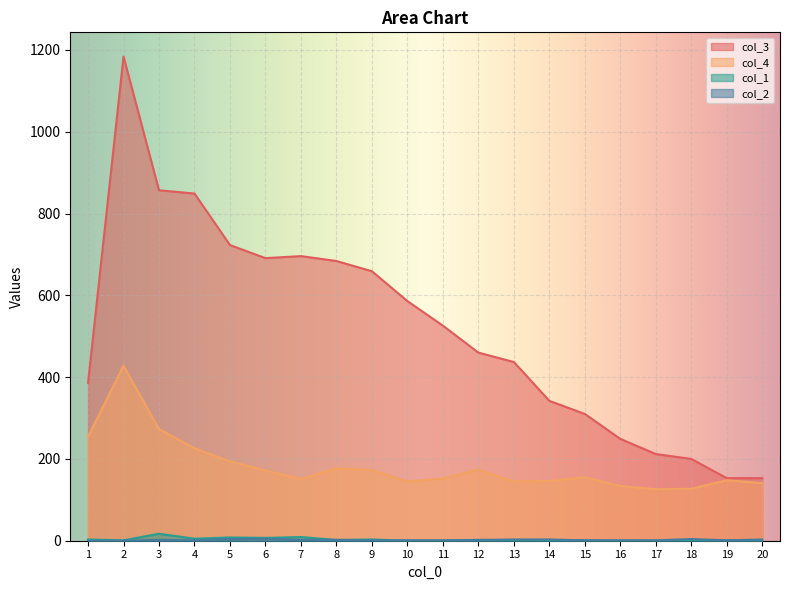

How many distinct data groups are displayed?

4